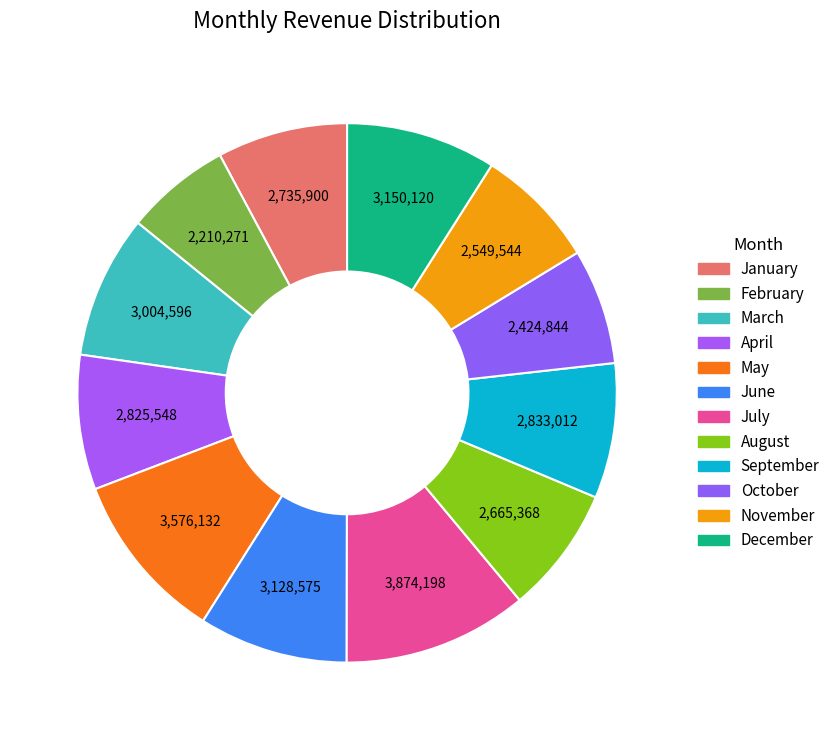

To the nearest percent, what percentage of the pie is July?

11%